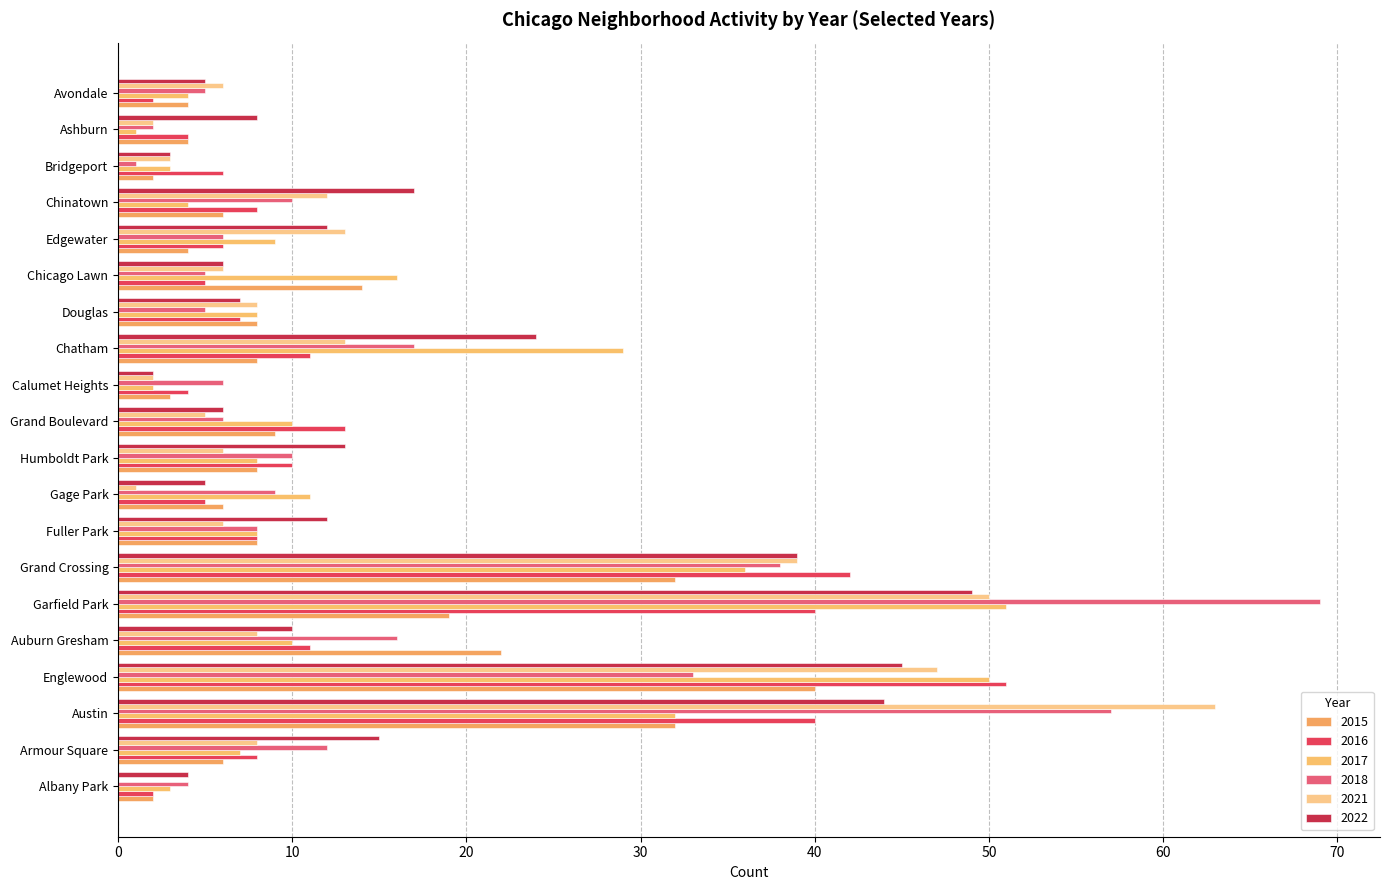

How many distinct data groups are displayed?

6